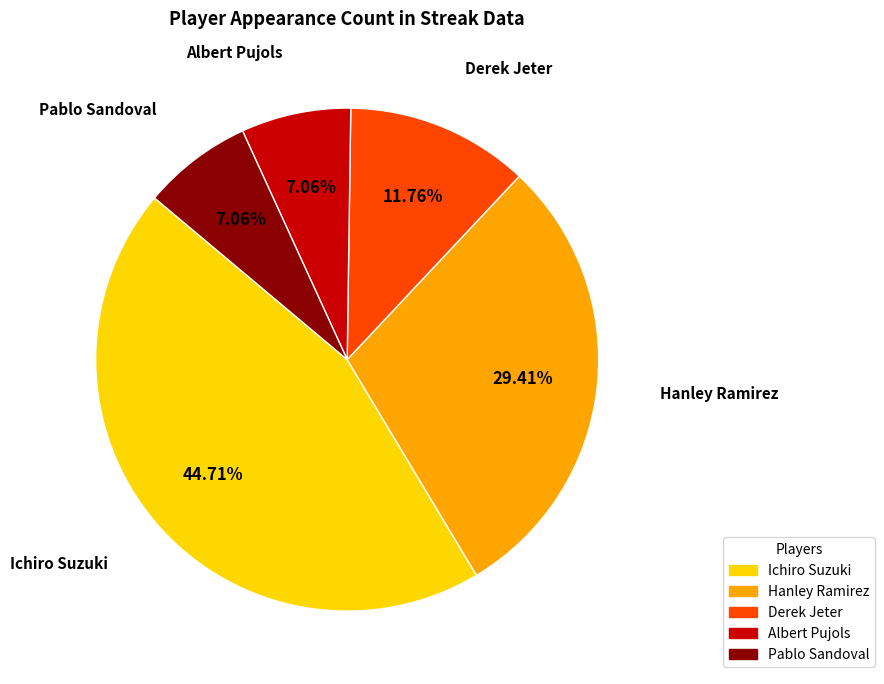

To the nearest percent, what portion does Hanley Ramirez represent?

29%